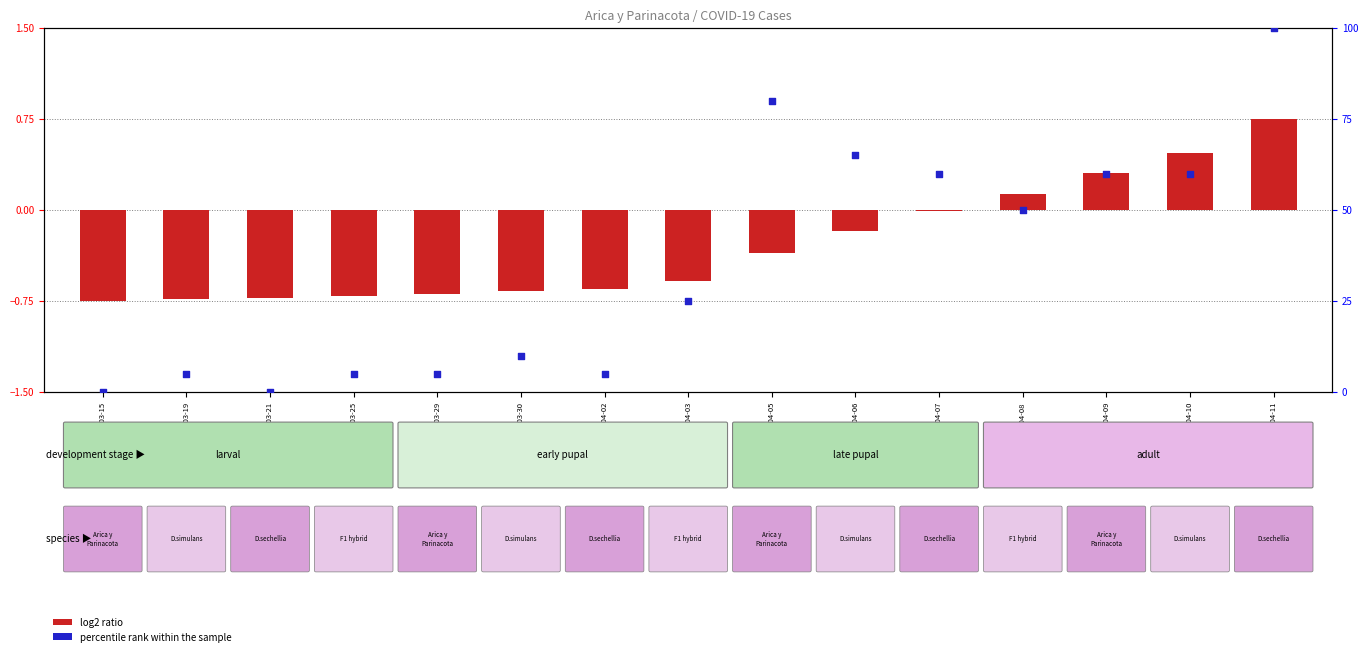

Which series reaches the minimum Y coordinate?

log2 ratio